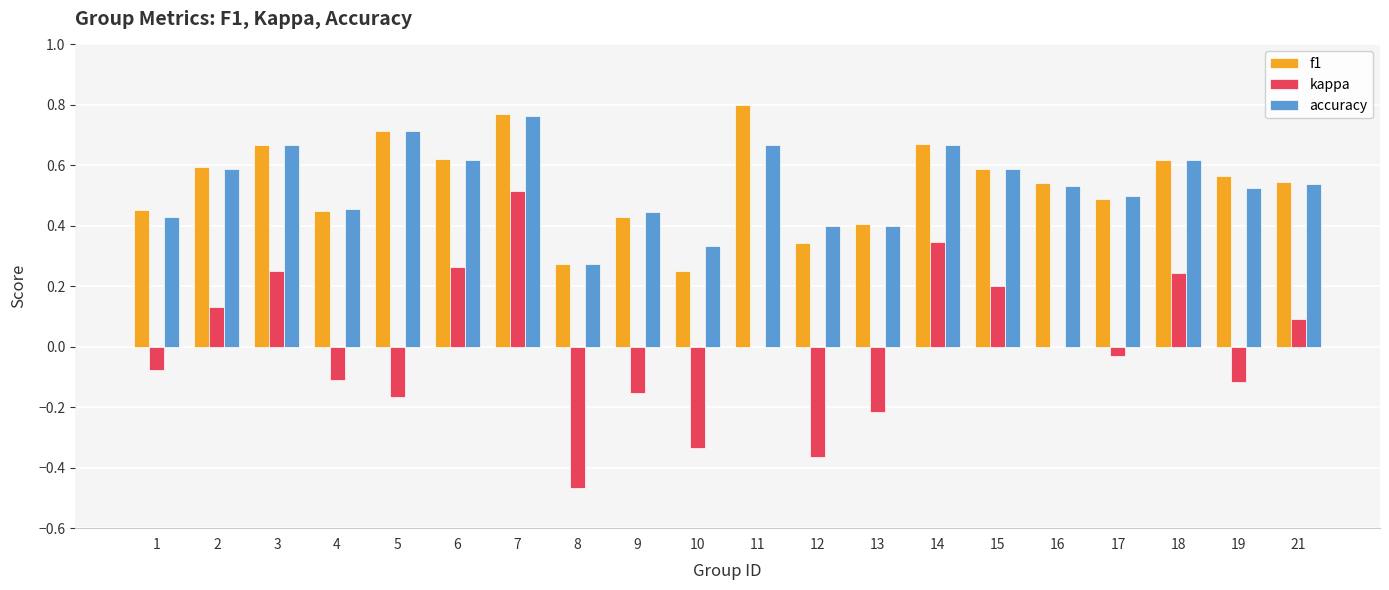

Are the bars grouped side by side (vs. stacked)?

Yes